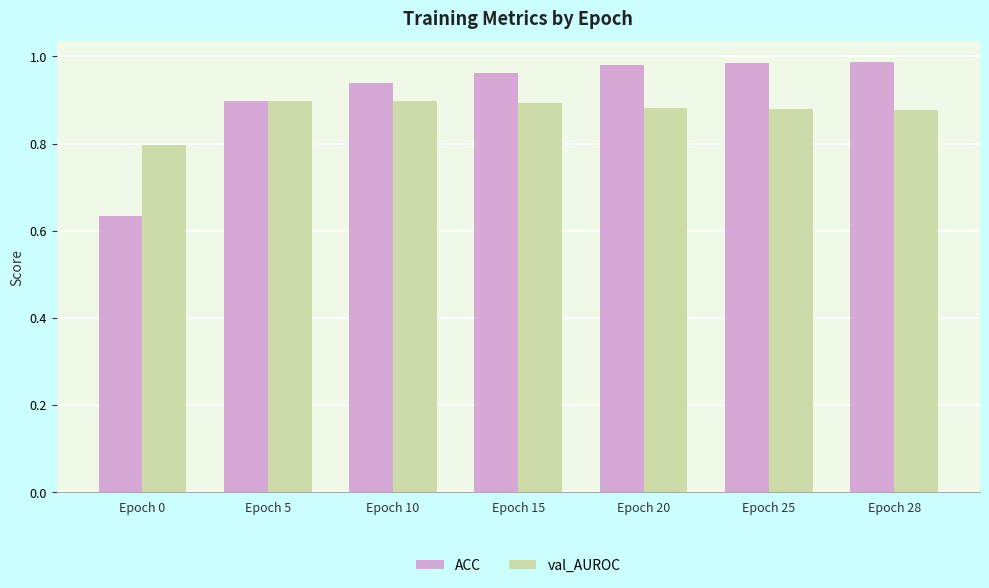

The value of val_AUROC at Epoch 10 is 0.9. True or false?

True